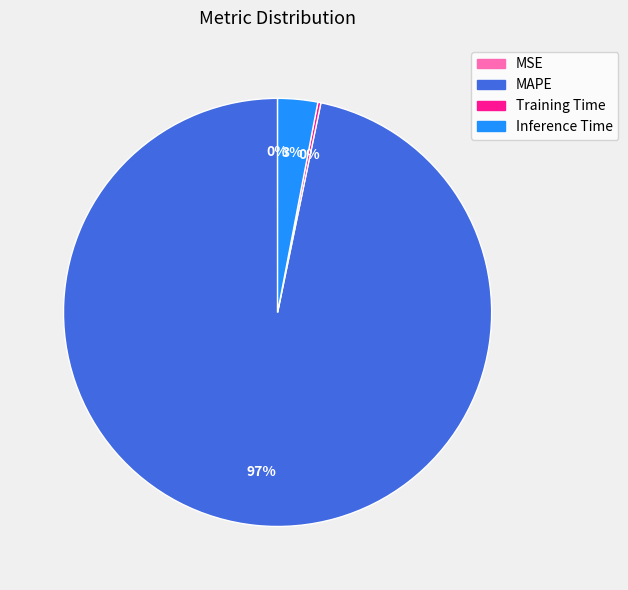

To the nearest percent, what is the difference between the MAPE and Inference Time slice percentages?

94%